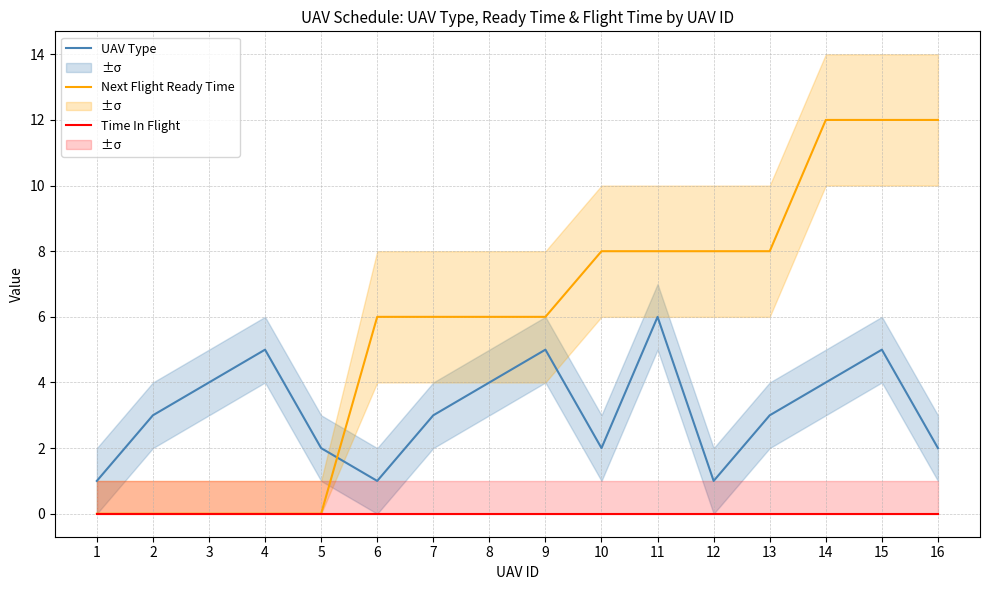

True or false: Next Flight Ready Time and Time In Flight intersect in this chart.

False